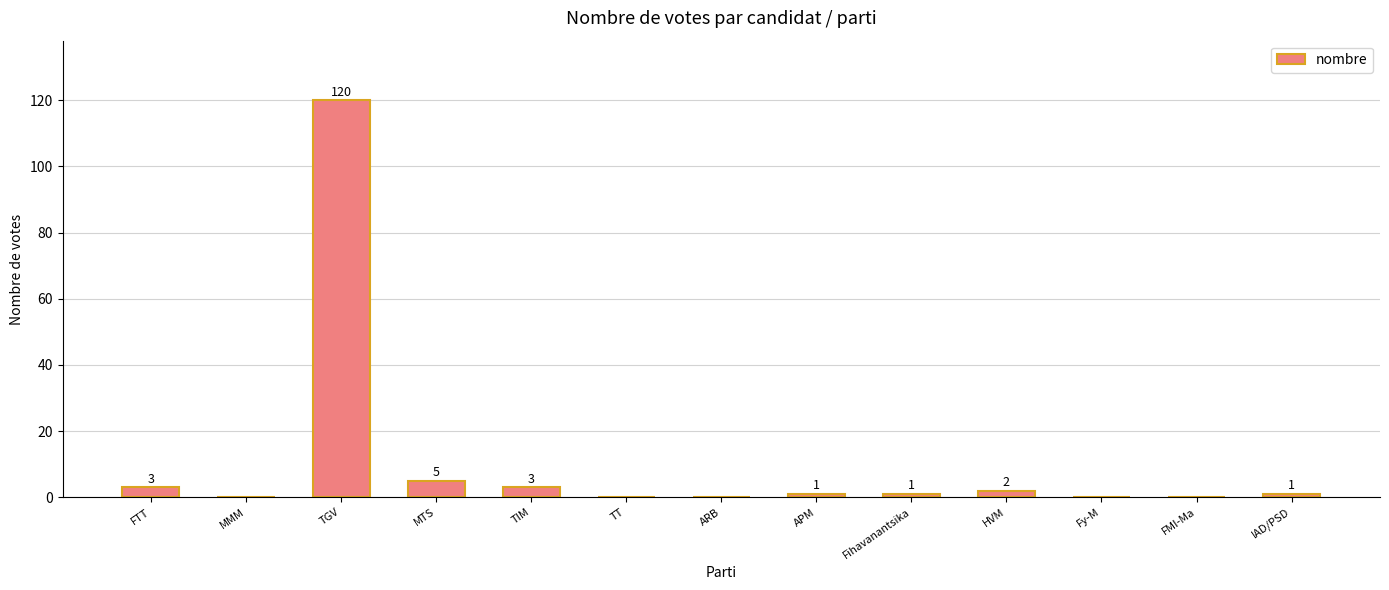

What is the difference between the values at FMI-Ma and HVM?

2